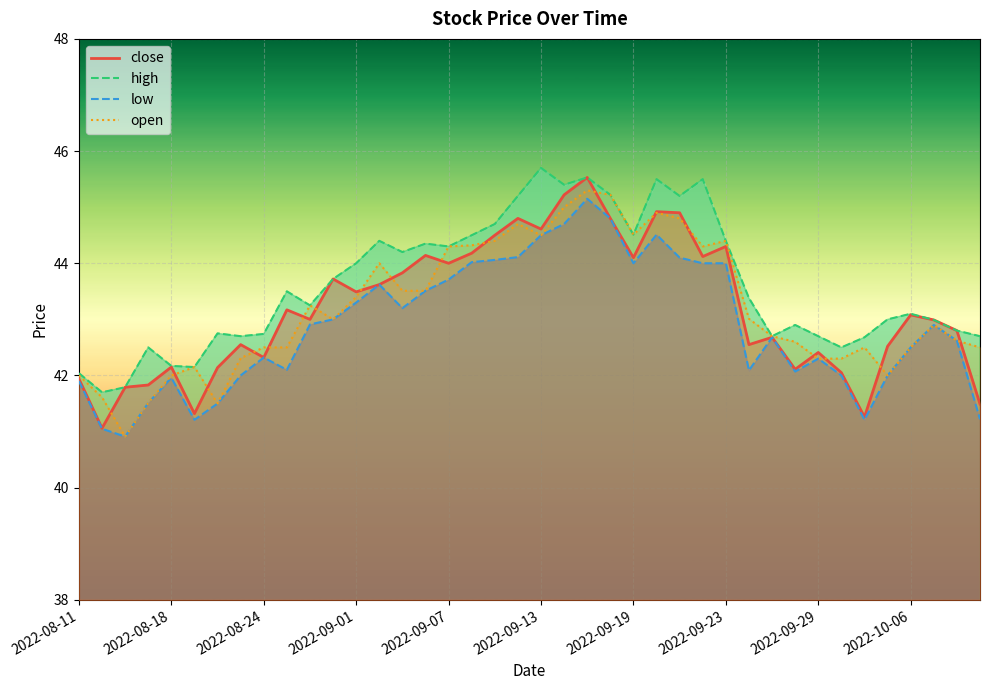

True or false: close has a value of 65.7 at 2022-09-01.

False